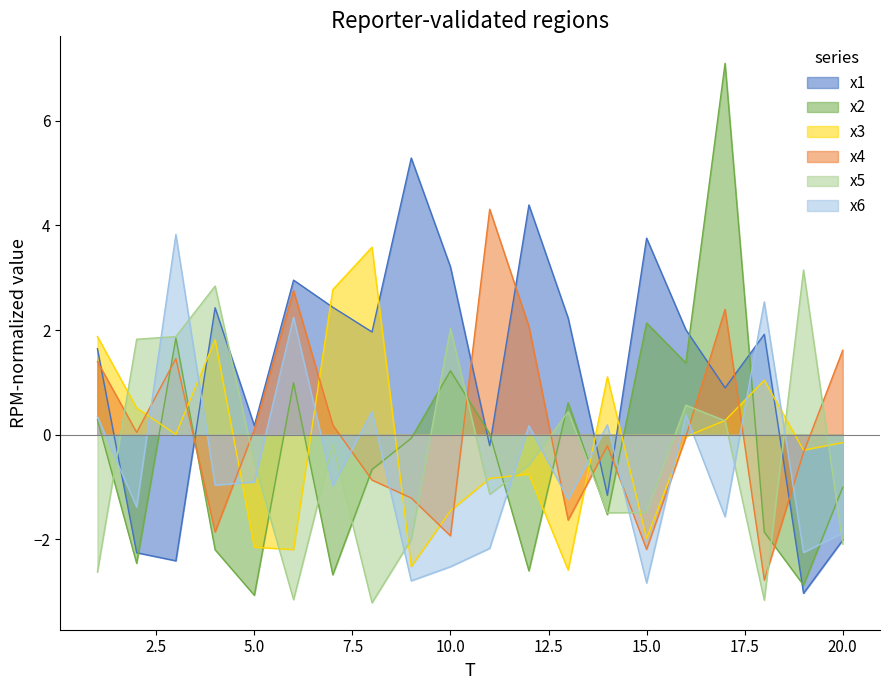

Read the x1 value at 7.

2.4